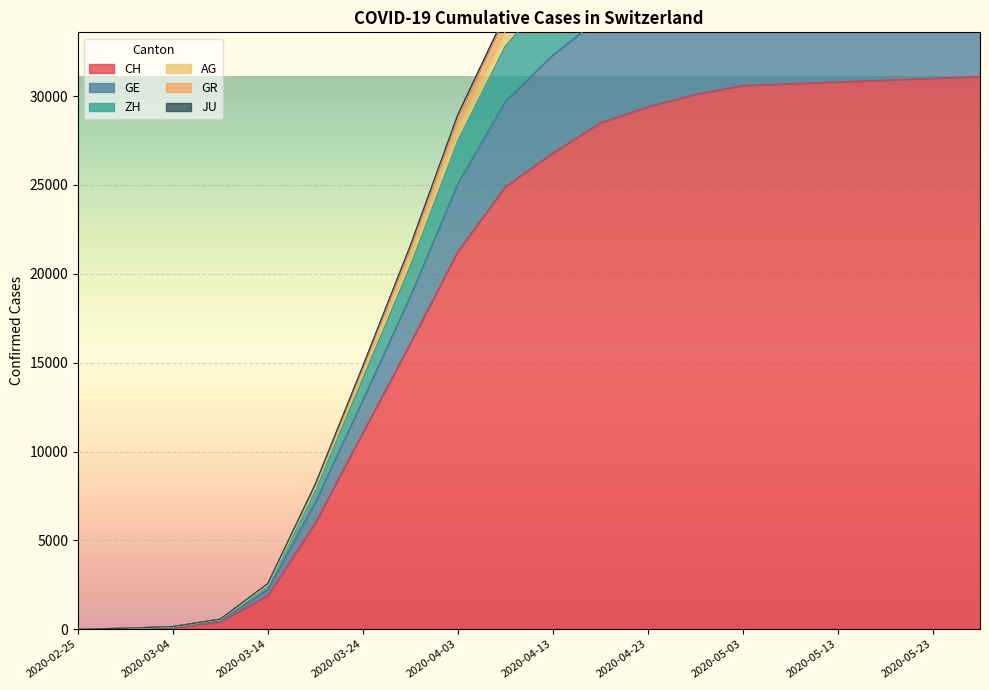

Which has a higher value, 2020-03-24 or 2020-02-25?

2020-03-24